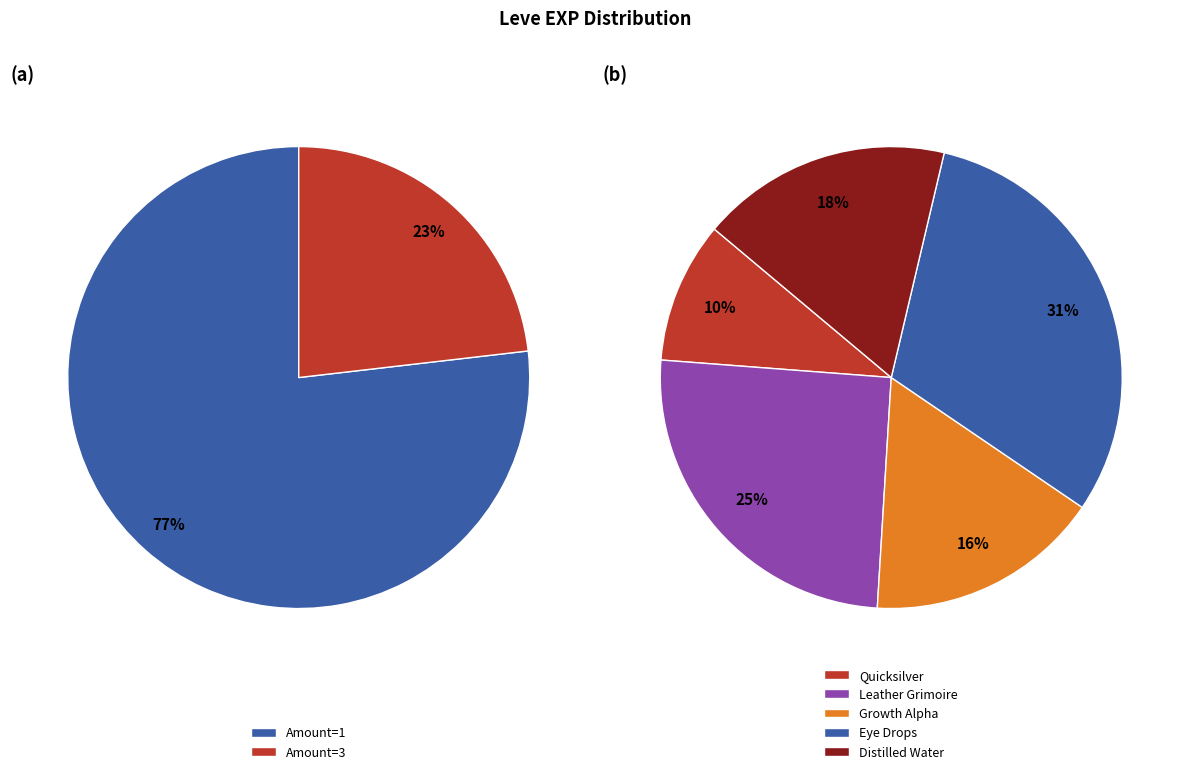

Between 12030 and 2490, which is larger?

12030